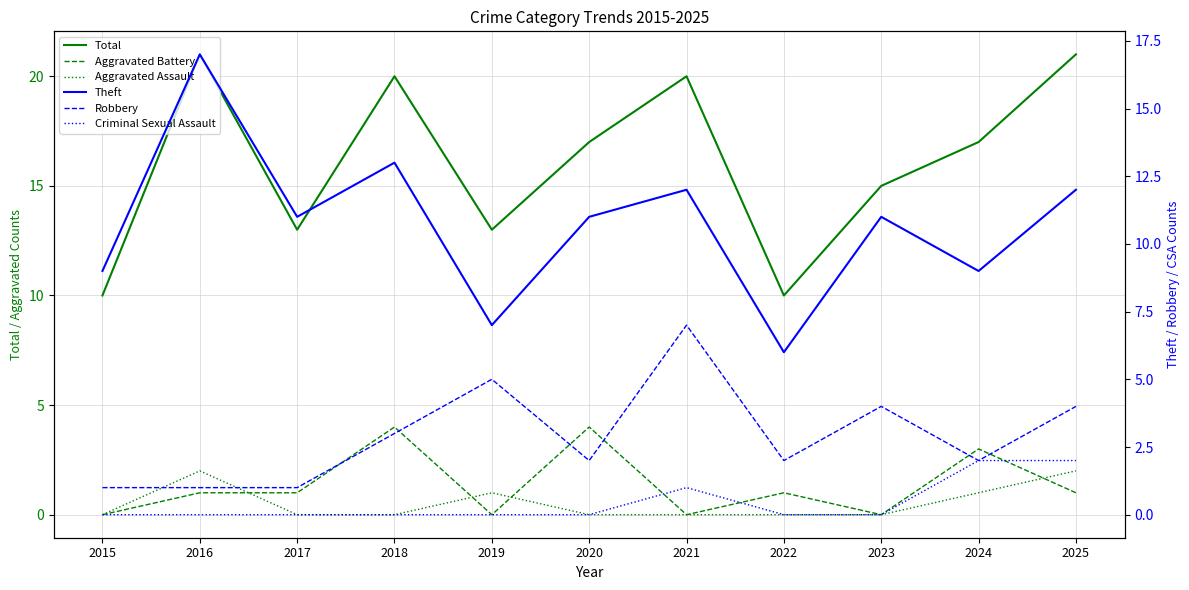

In Theft, how many points are higher than both neighbors (excluding endpoints)?

4